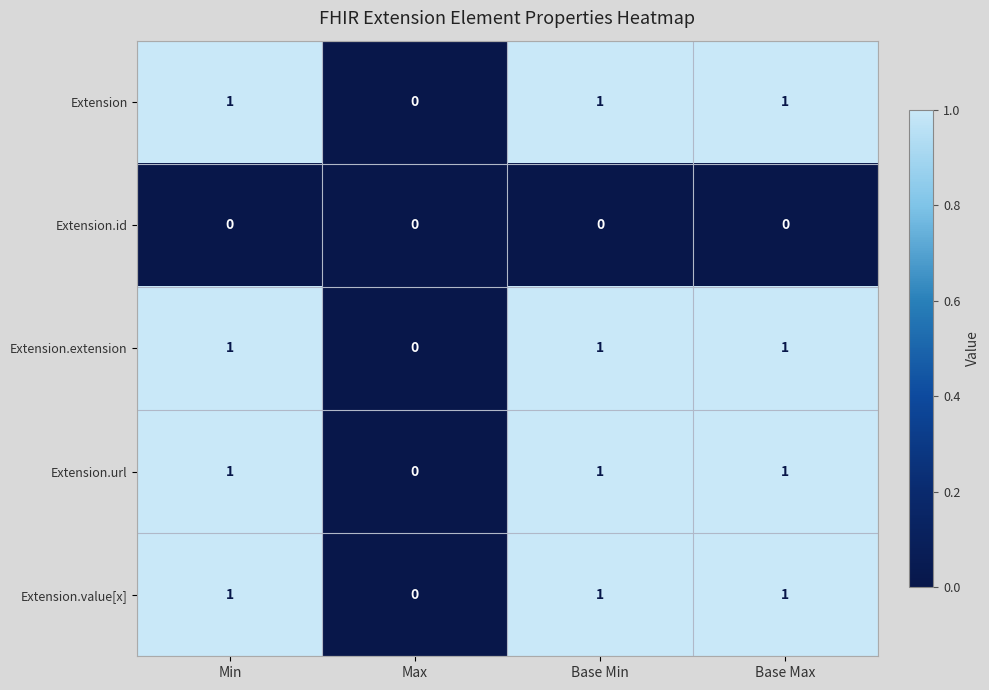

How many Extension.url values are between 1 and 2?

3